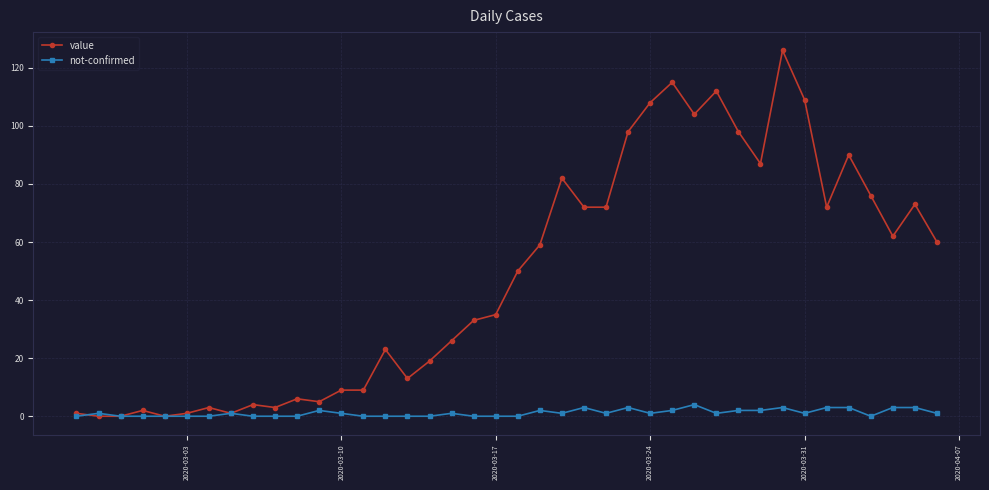

List the series in order of their overall mean, lowest first.

not-confirmed, value